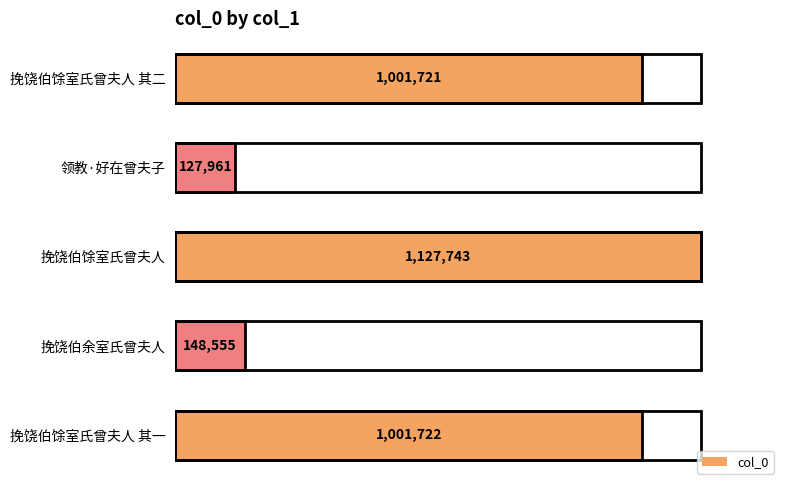

What is the maximum value shown in the chart?

1127743